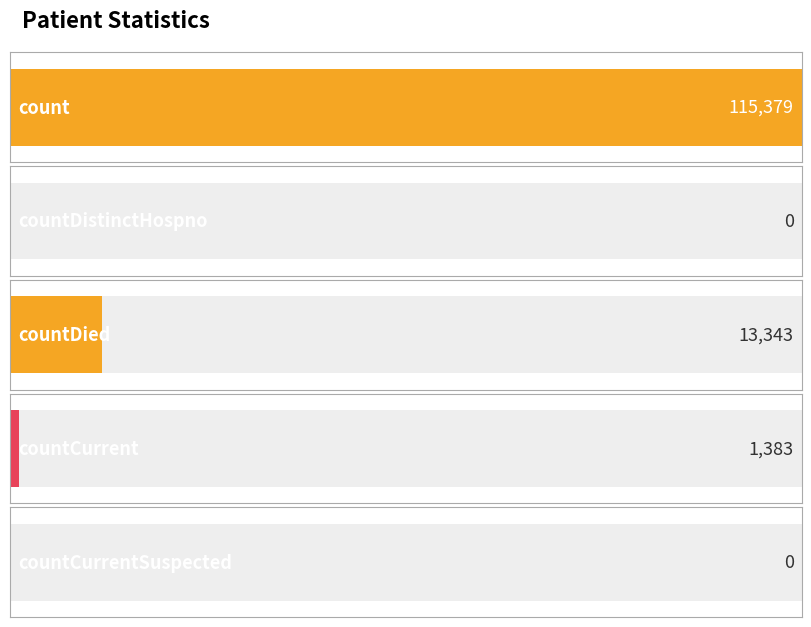

What is the label of the 4th bar from the left?

countCurrent